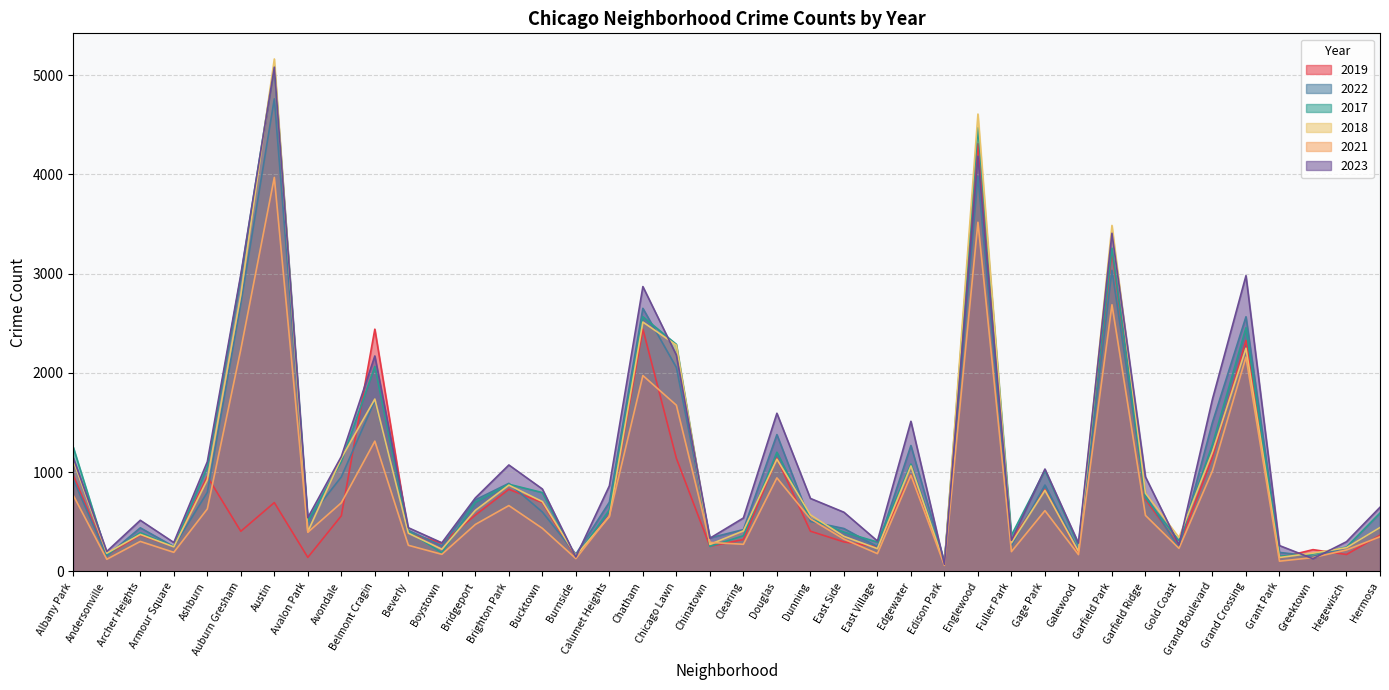

At which category does 2019 reach its first local peak?

Archer Heights